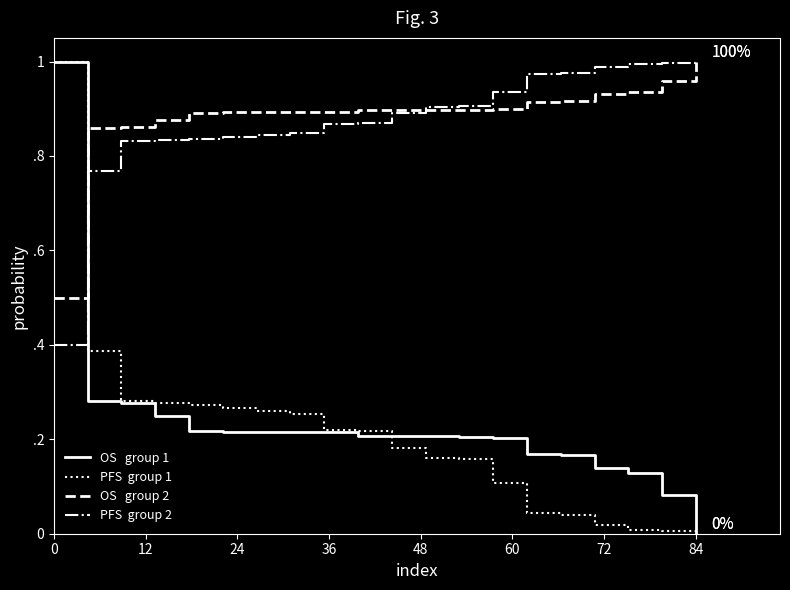

Does the chart have visible grid lines?

No